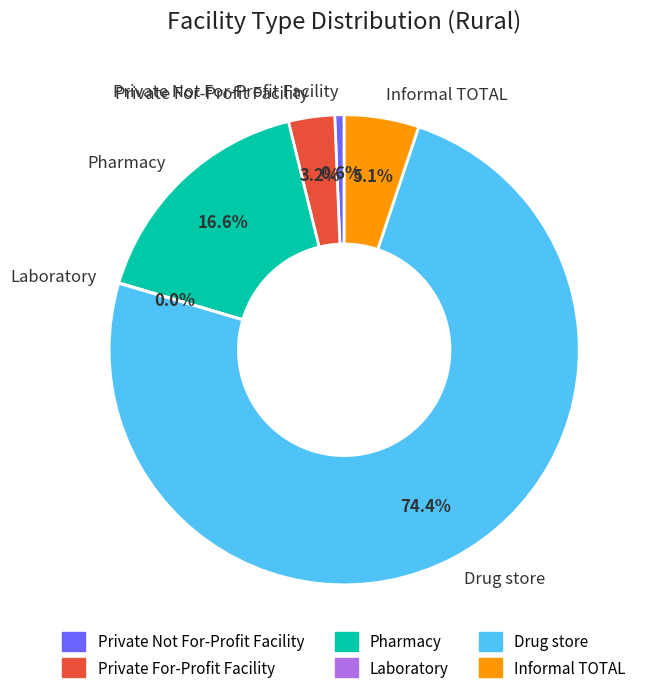

What percentage is the Pharmacy slice, to the nearest percent?

17%